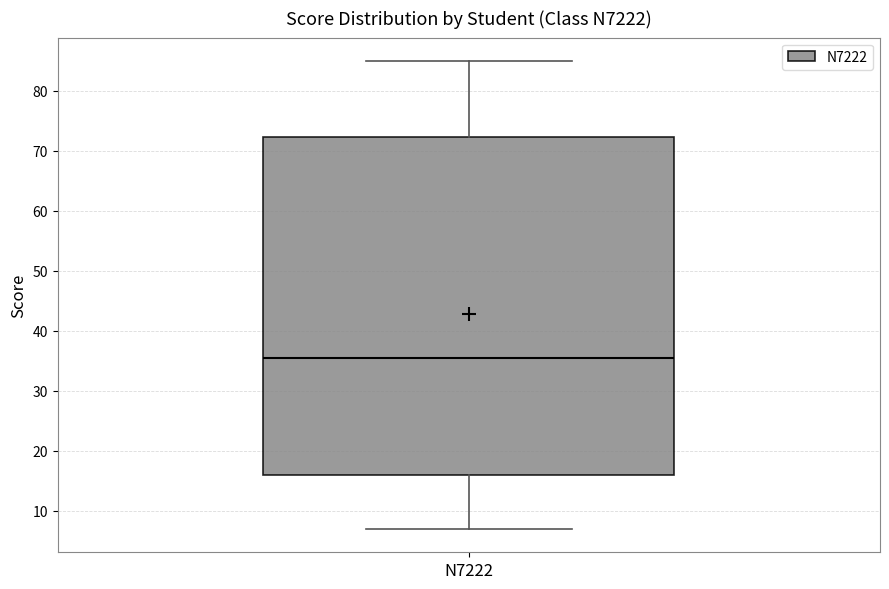

Where does the lower whisker of the box for N7222 end on the y-axis? The values are not printed on the chart, so give them approximately, as read against the axis.

7